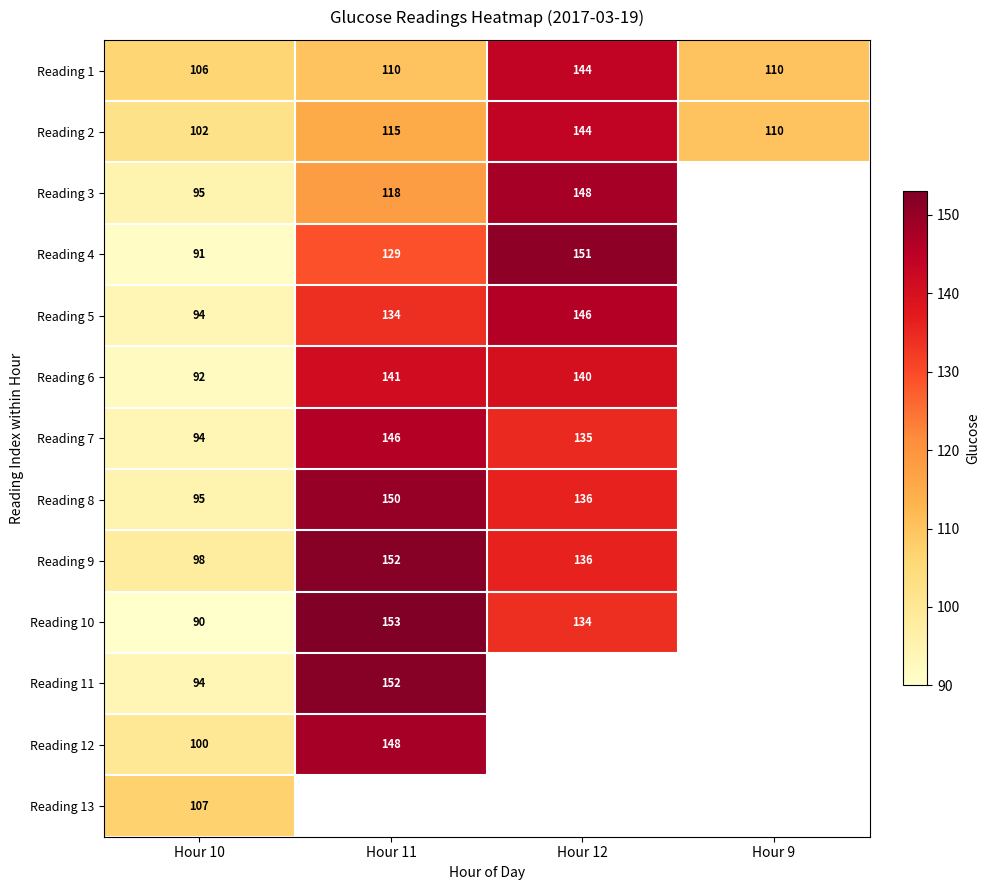

The value of Reading 1 at Hour 10 is 167. True or false?

False